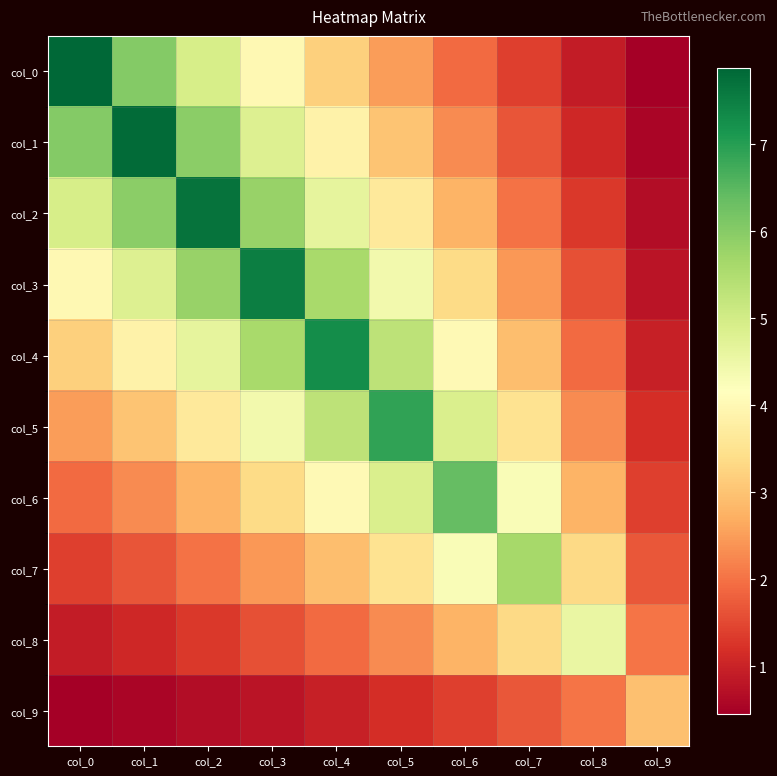

What is the difference between the highest and lowest values at col_8?

3.6